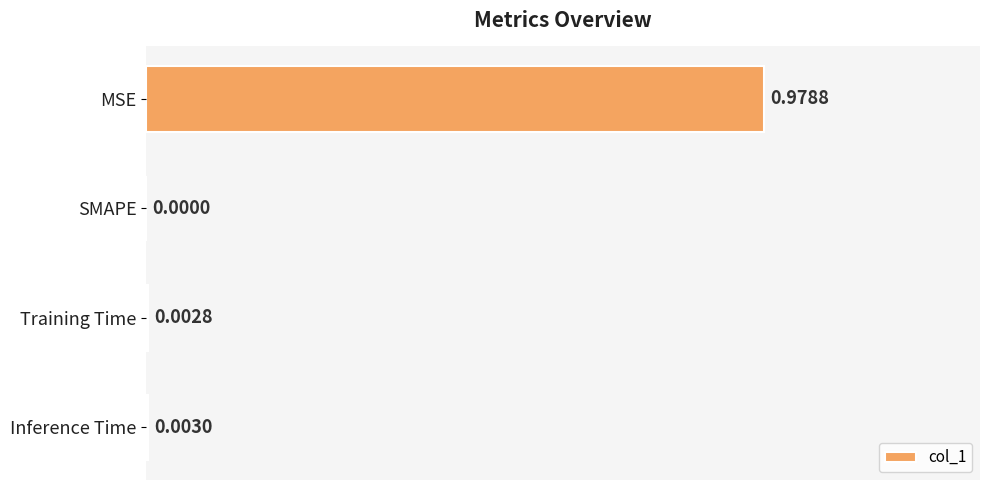

At which label is the value closest to 0?

SMAPE